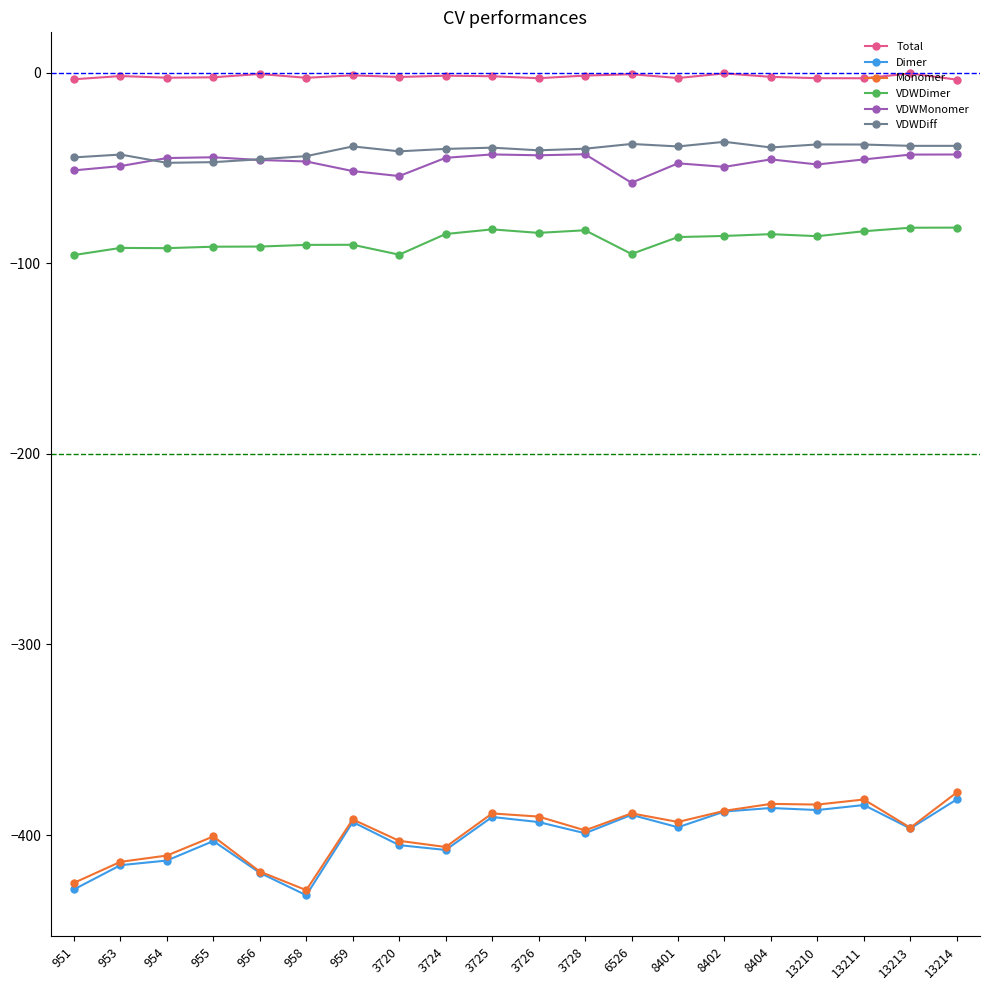

What is the average value of the Total series?

-2.0